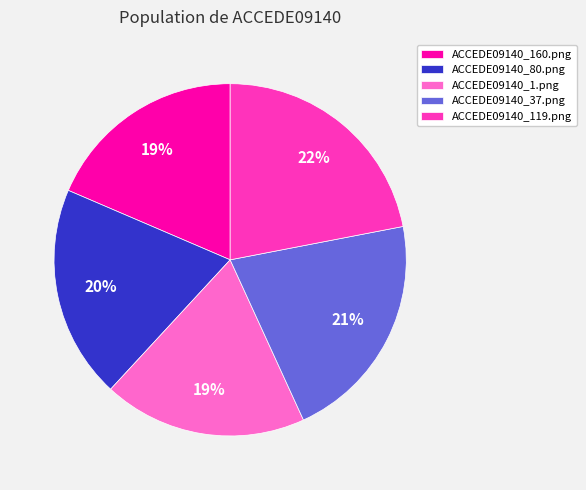

To the nearest percent, what is the difference between the largest and smallest slice percentages?

3%